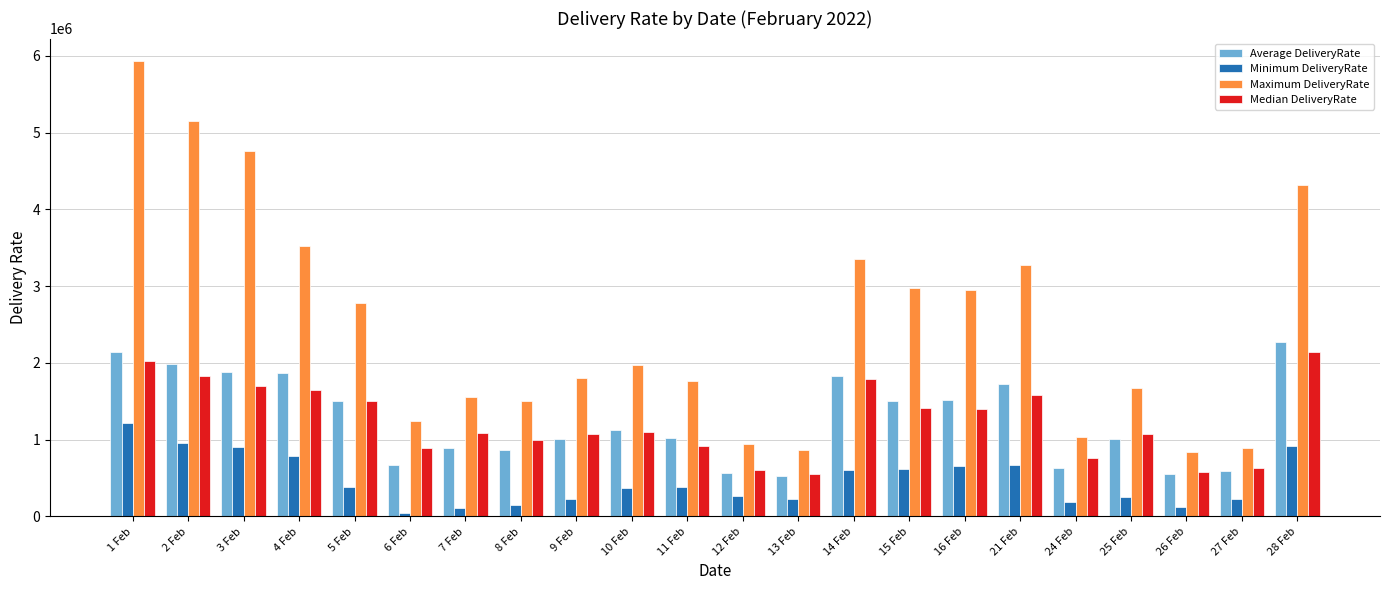

What is the sum of the Median DeliveryRate values at 11 Feb and 21 Feb?

2496251.7